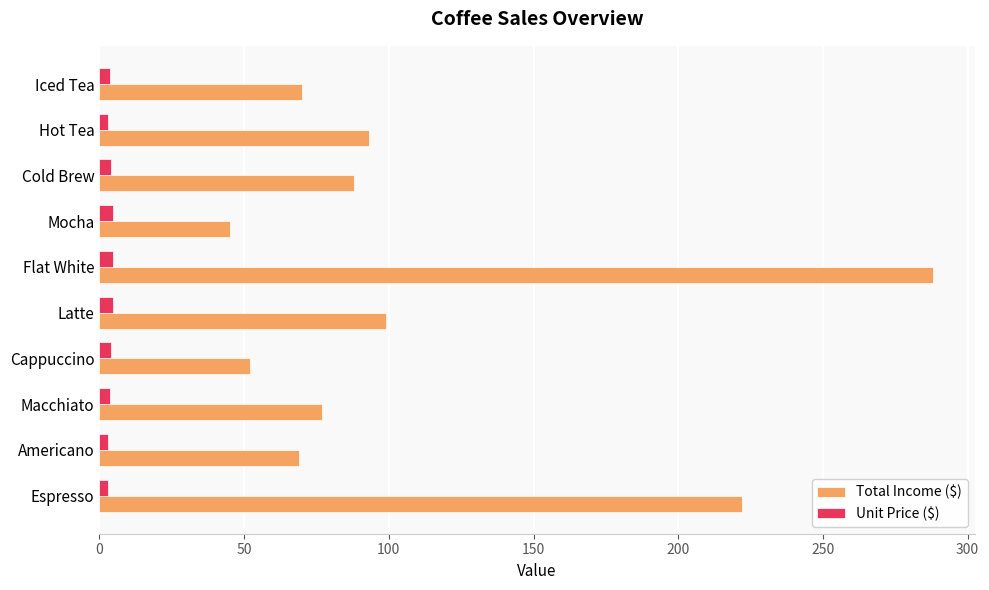

Which series has the largest range (max minus min)?

Total Income ($)